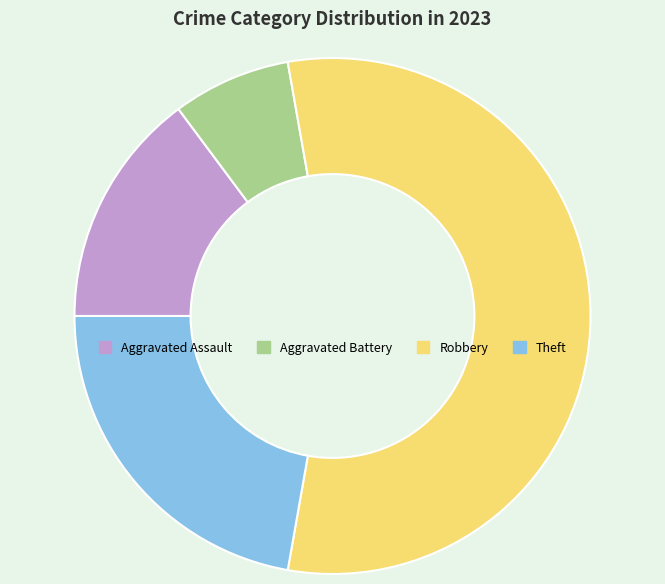

Count the number of slices in the pie.

4